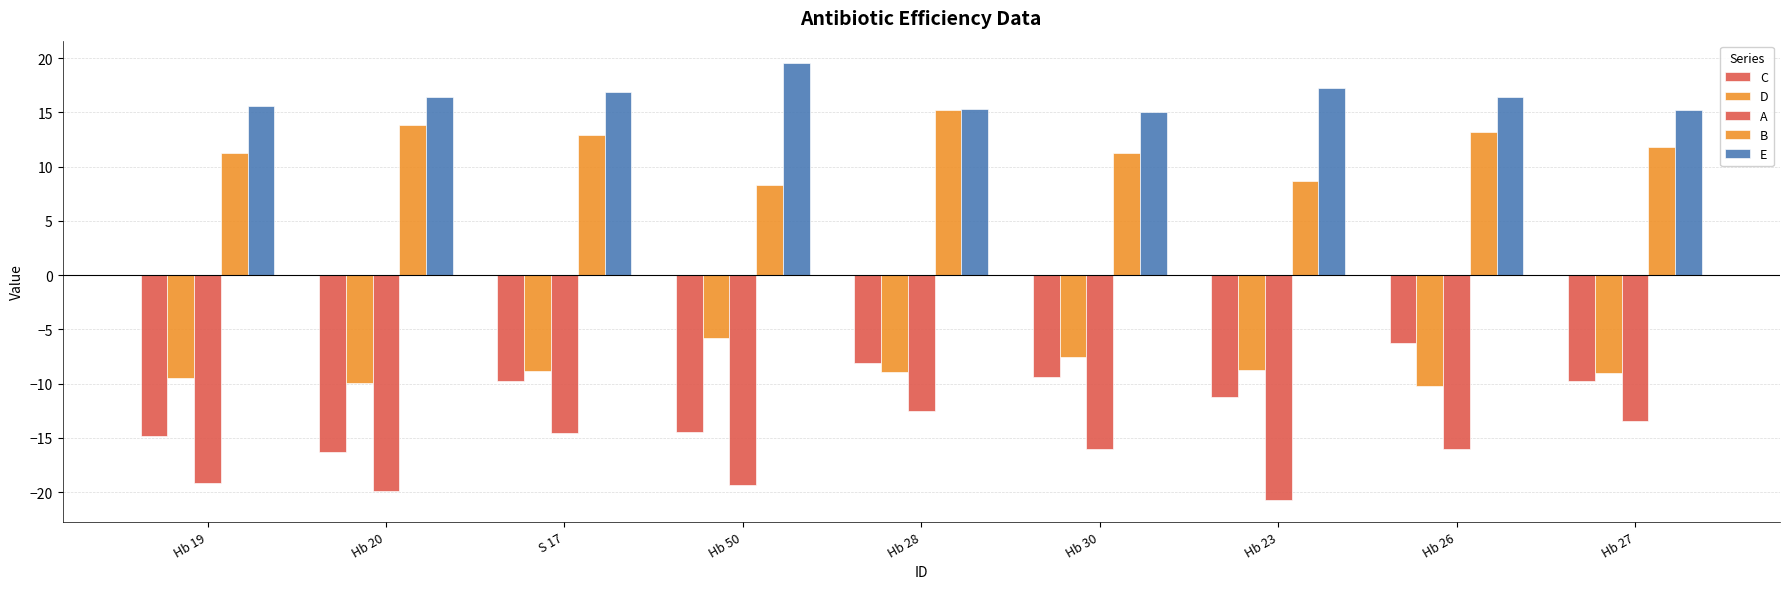

What is the difference between the maximum and minimum values in the B series?

6.9